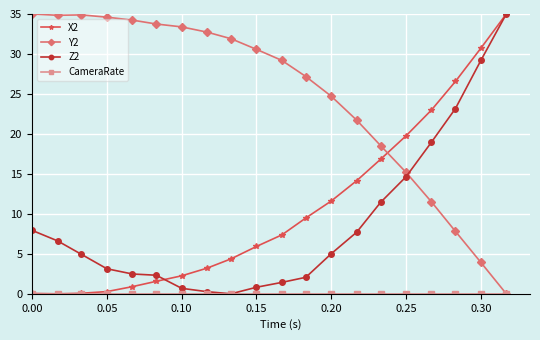

What is the value of the Y2 point at the 16th from the left?

15.2